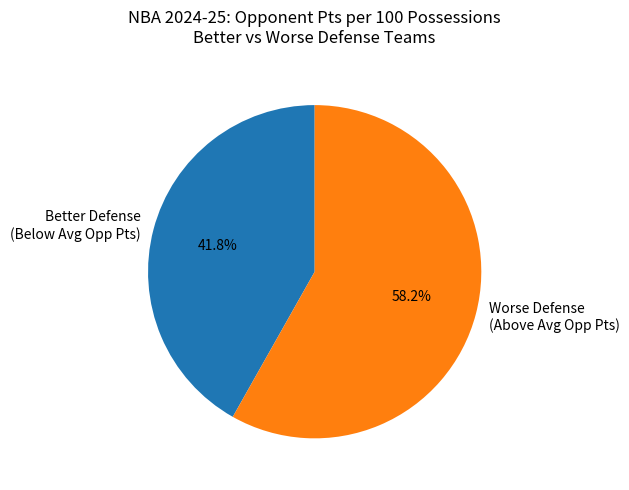

Rank the categories by value from highest to lowest.

Worse Defense (Above Avg Opp Pts), Better Defense (Below Avg Opp Pts)